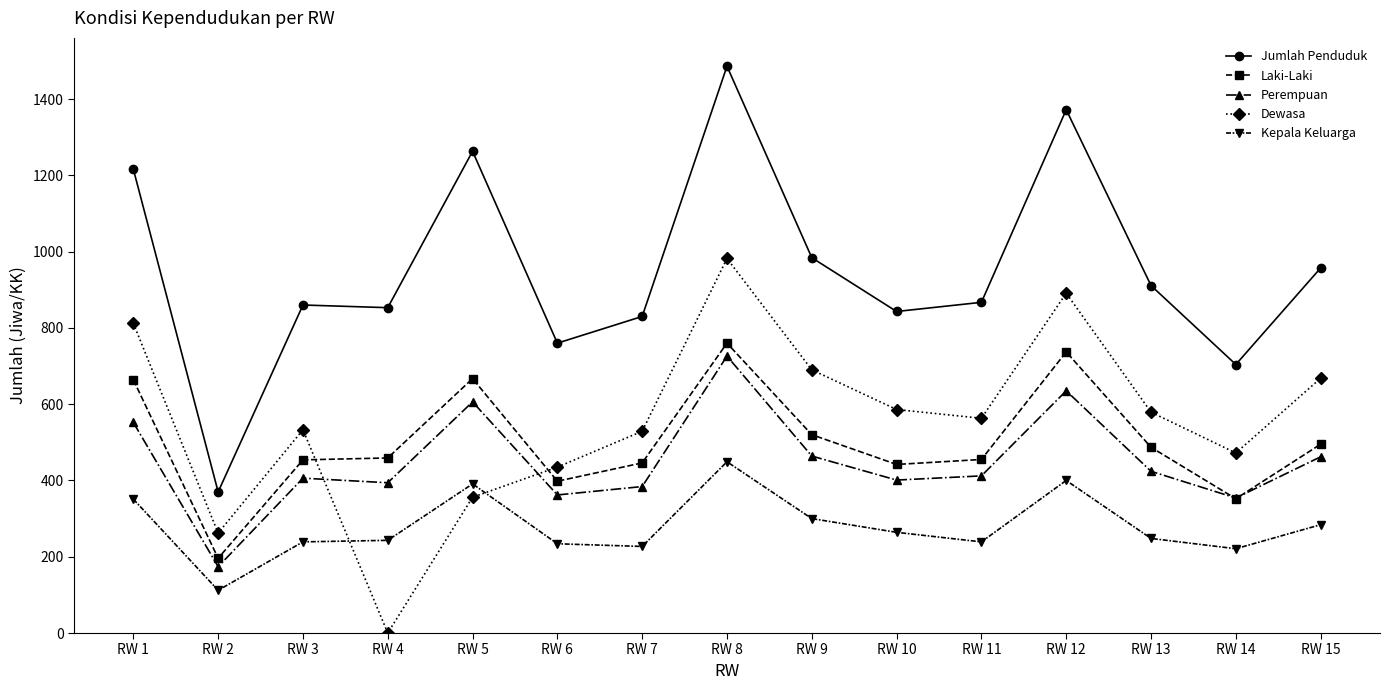

At which category does the chart reach its peak across all series?

RW 8